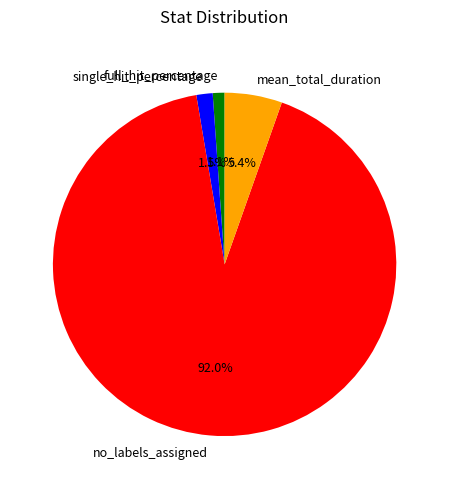

Which category has the biggest portion of the pie?

no_labels_assigned